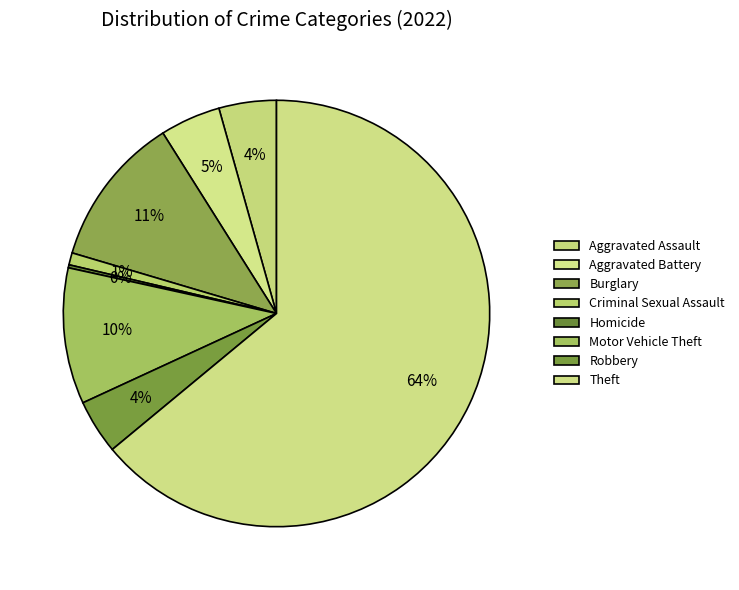

To the nearest percent, what portion does Theft represent?

64%